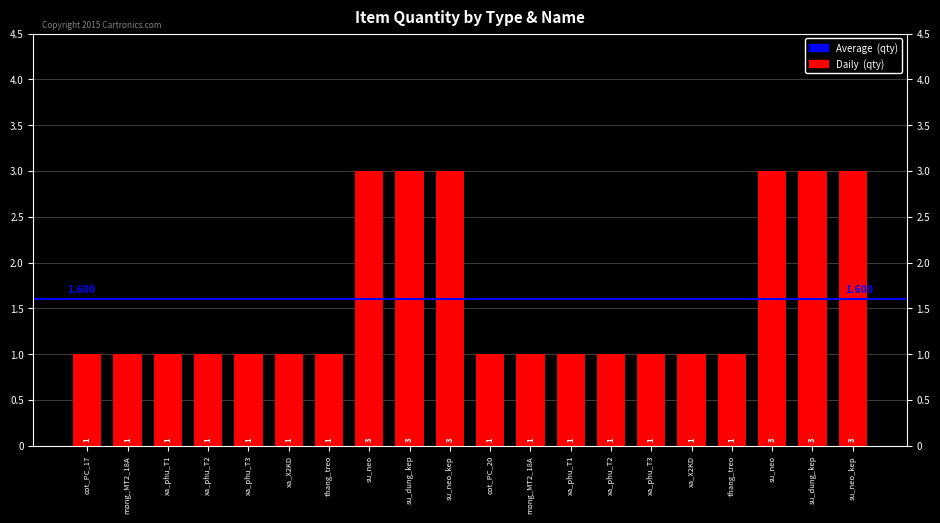

How many series are shown in this chart?

1